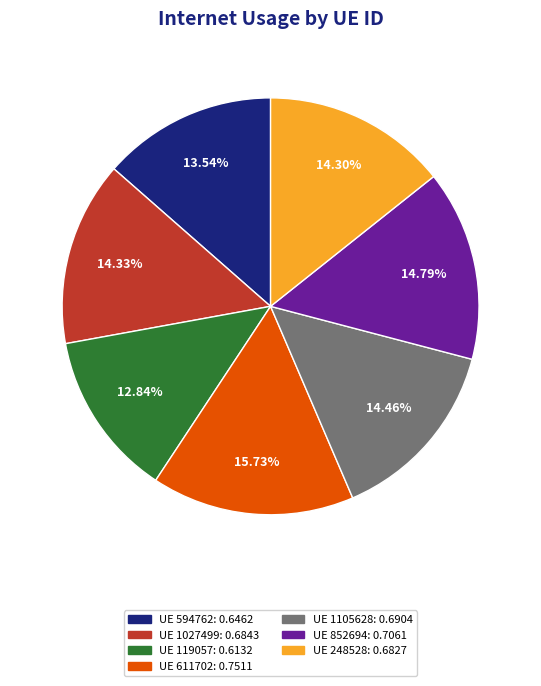

Does any single category account for the majority?

No